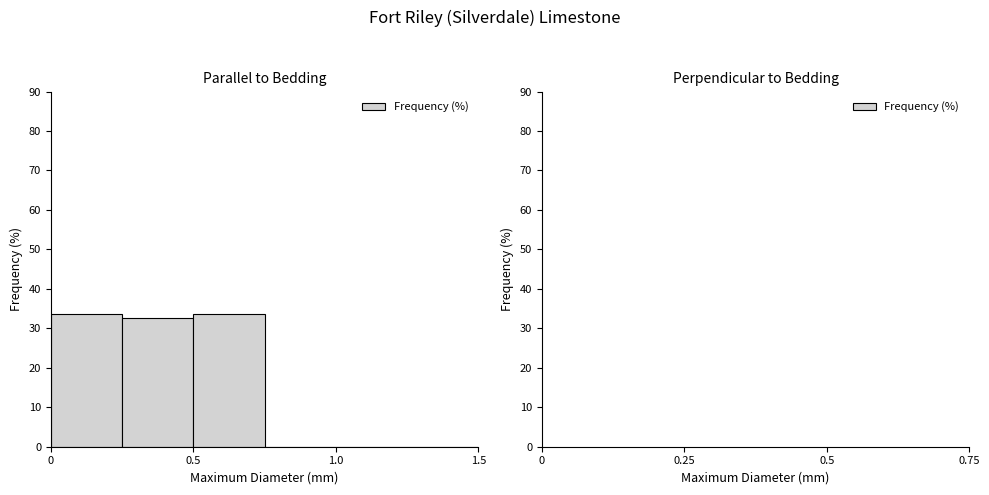

Reading left to right, list every bar in this chart as the range it spans on the x-axis followed by its height. The values are not printed on the chart, so give them approximately, as read against the axis.

0.00 to 0.25: 34
0.25 to 0.50: 33
0.50 to 0.75: 34
0.75 to 1.00: 0
1.00 to 1.25: 0
1.25 to 1.50: 0